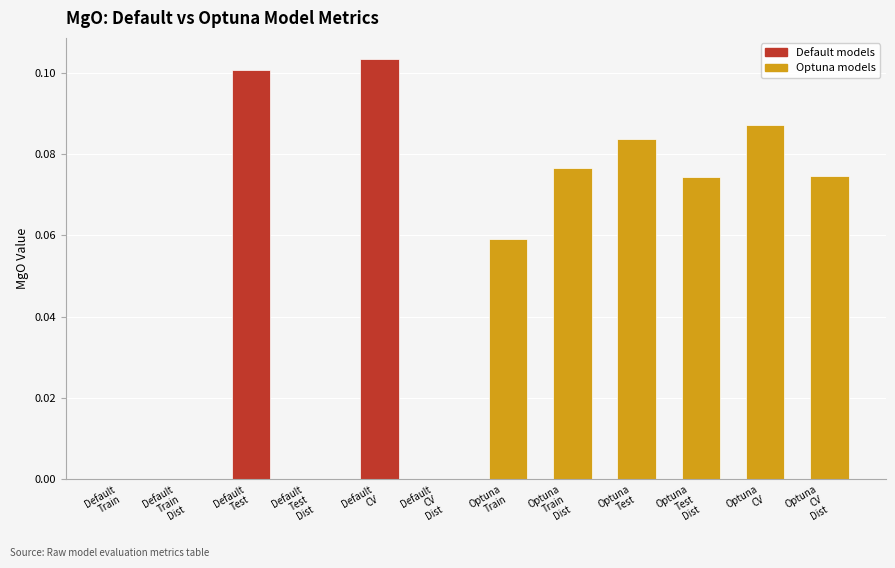

The chart shows a value of 0.0 at Optuna
Train. True or false?

False